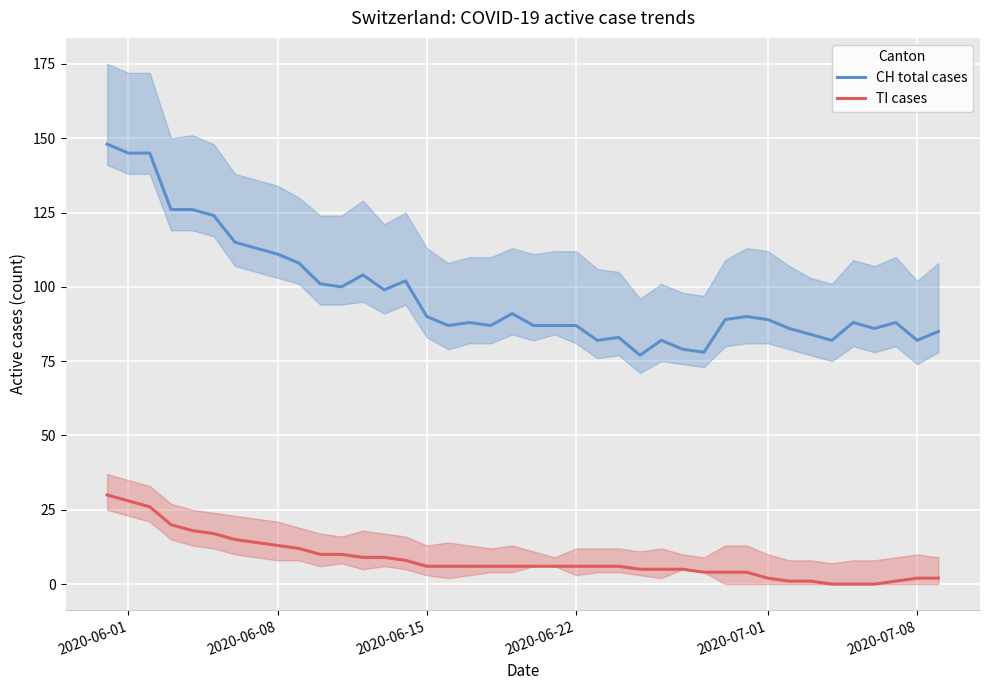

What is the sum of all CH total cases values?

3901